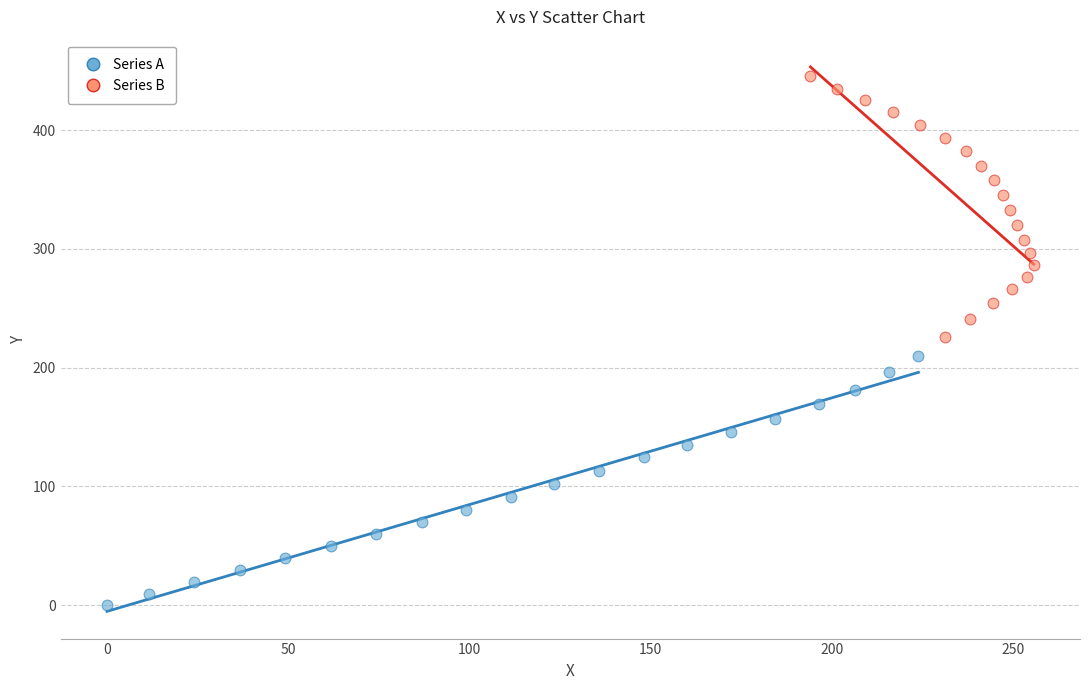

Which series reaches the maximum Y coordinate?

Series B